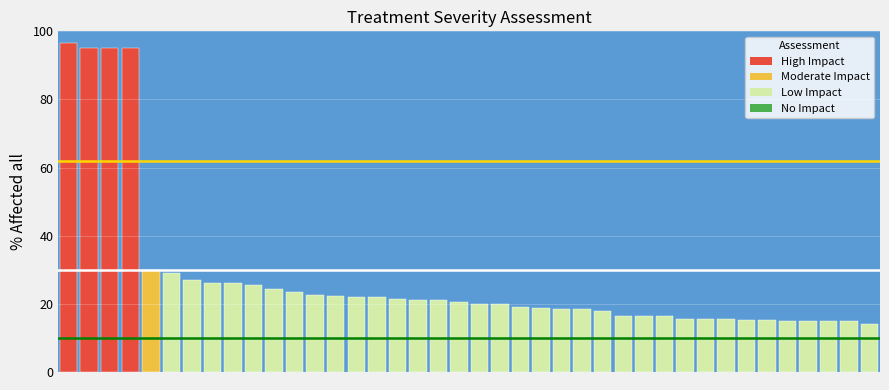

What is the minimum value shown in the chart?

14.0